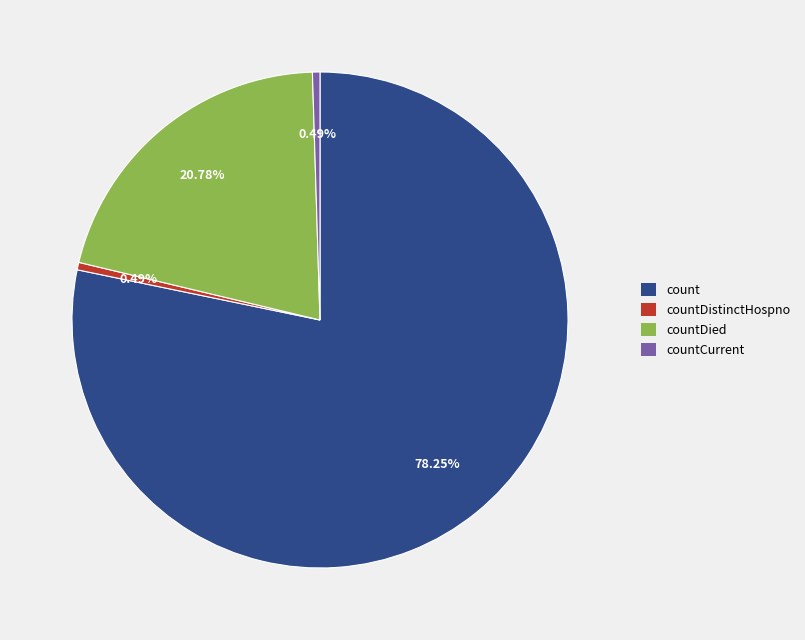

Do countDistinctHospno and countCurrent together represent more than half of the pie?

No